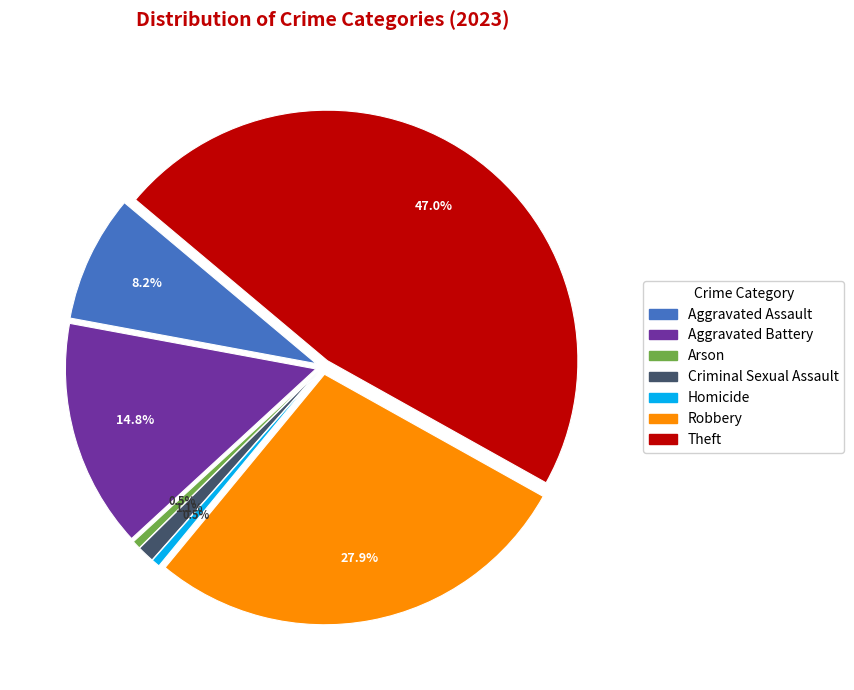

Which category has the biggest portion of the pie?

Theft